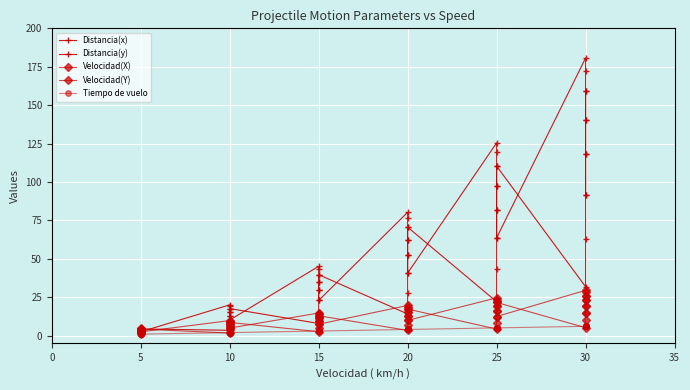

What is the difference between the Tiempo de vuelo values at 25 and 10?

3.1